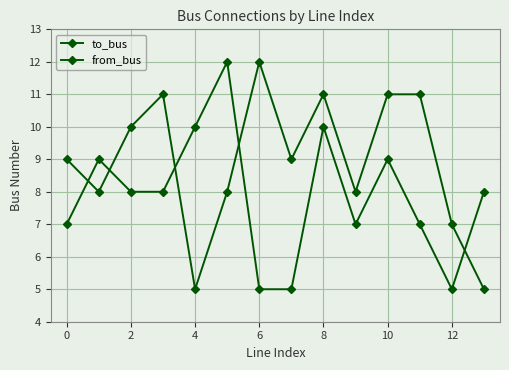

What is the sum of all to_bus values?

125